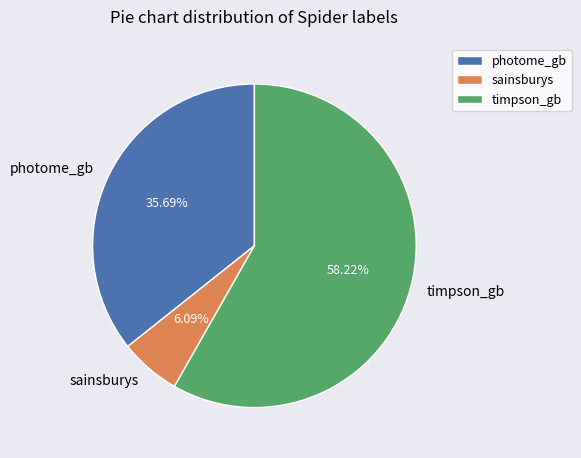

True or false: sainsburys accounts for 6% of the total.

True